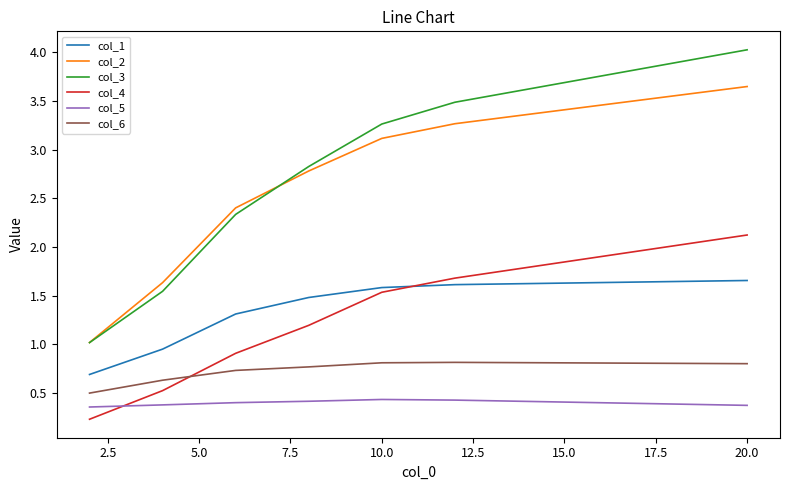

True or false: col_2 and col_6 cross at least once.

False